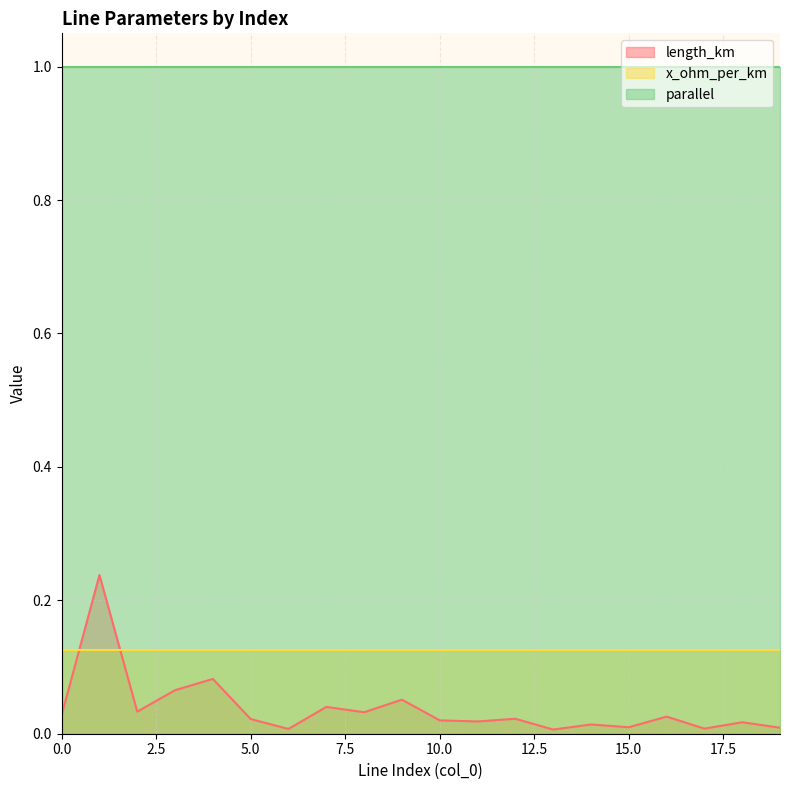

The value of parallel at 1 is 1.5. True or false?

False